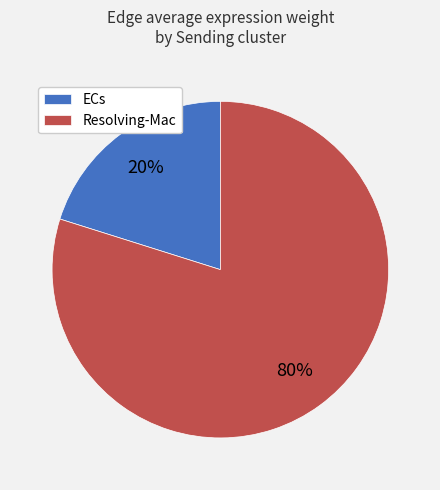

True or false: Resolving-Mac accounts for 80% of the total.

True